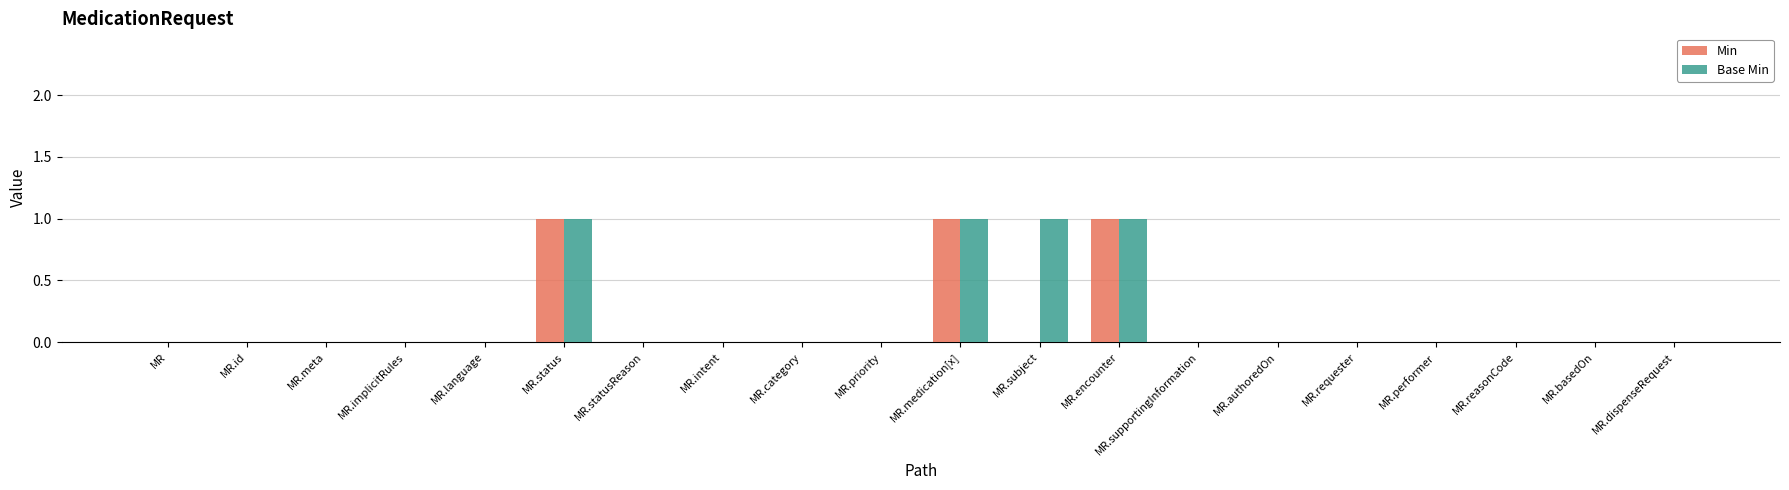

How many data points does each series have?

20